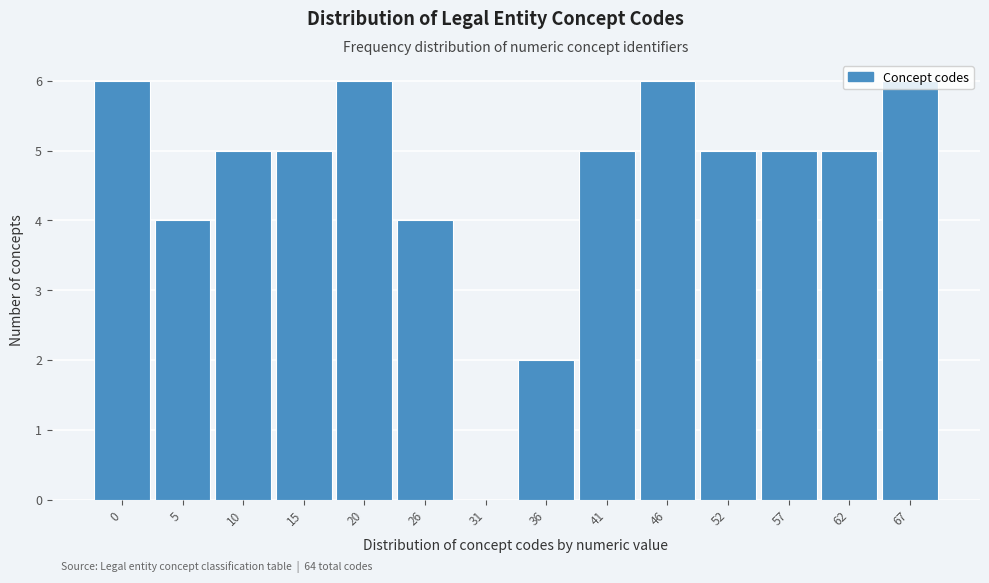

What is the greatest value displayed?

6